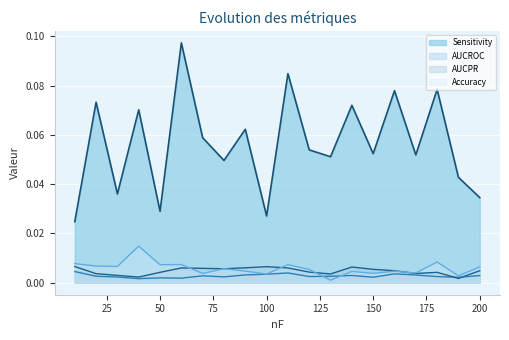

How many interior local peaks does the AUCPR series have?

4